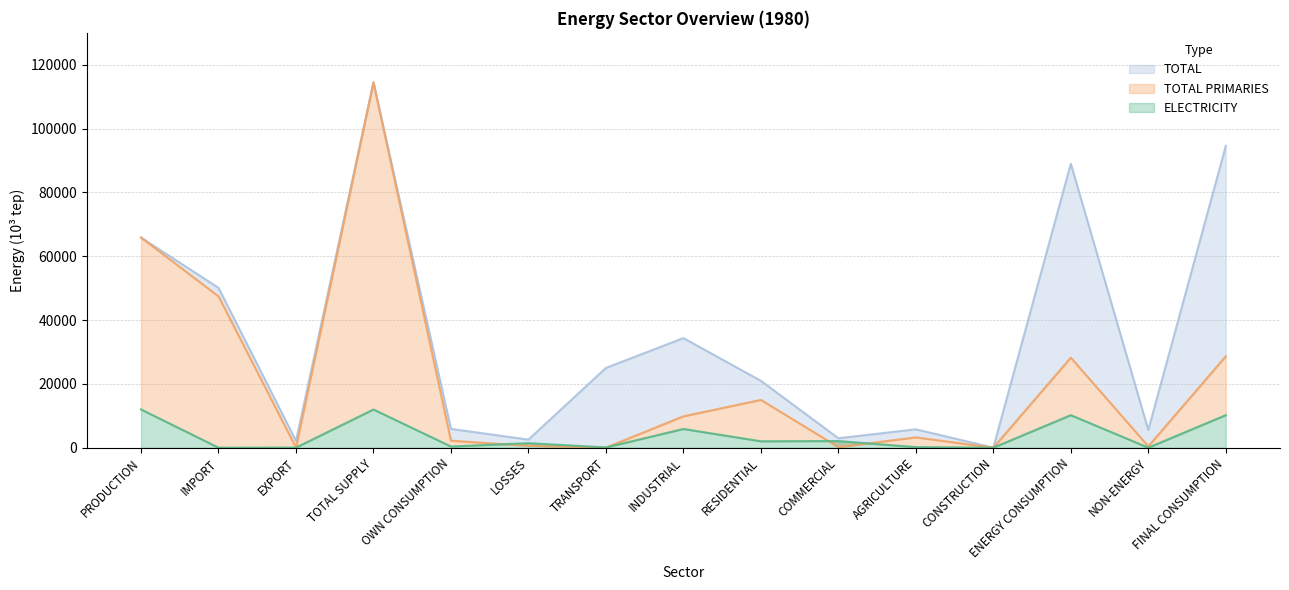

At which label does TOTAL first exceed 2130?

PRODUCTION